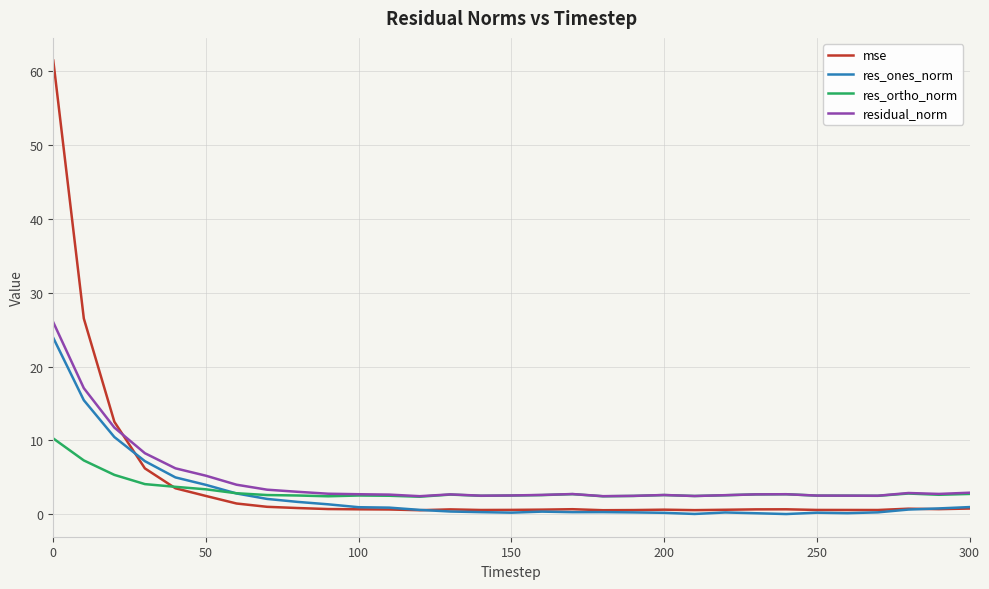

Which series has the largest range (max minus min)?

mse